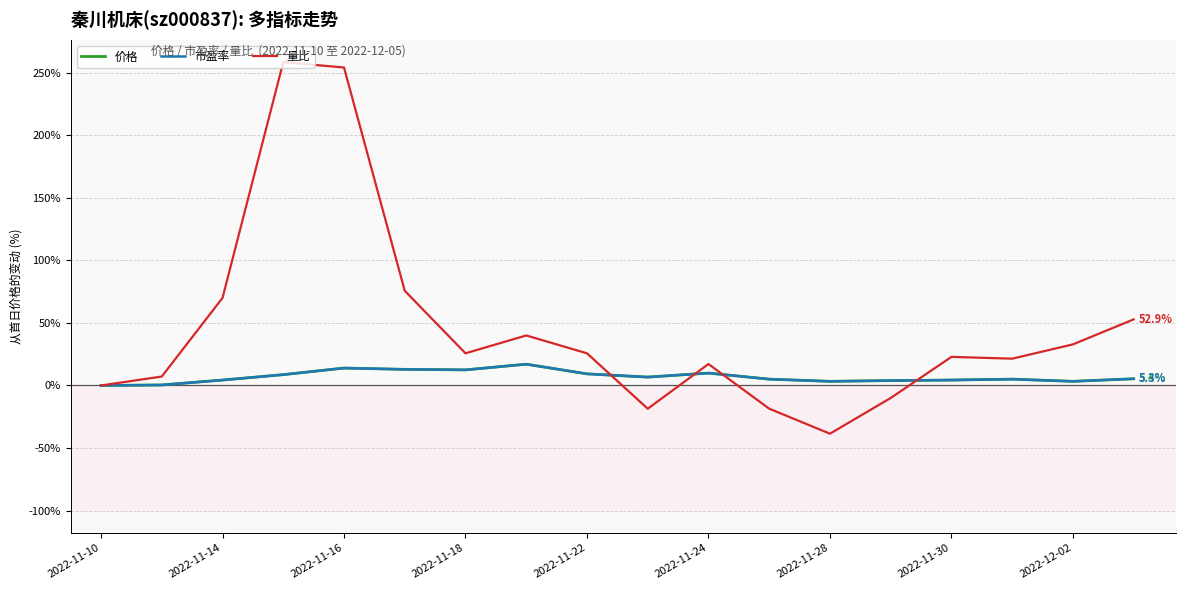

Which series has the largest total across all categories?

量比